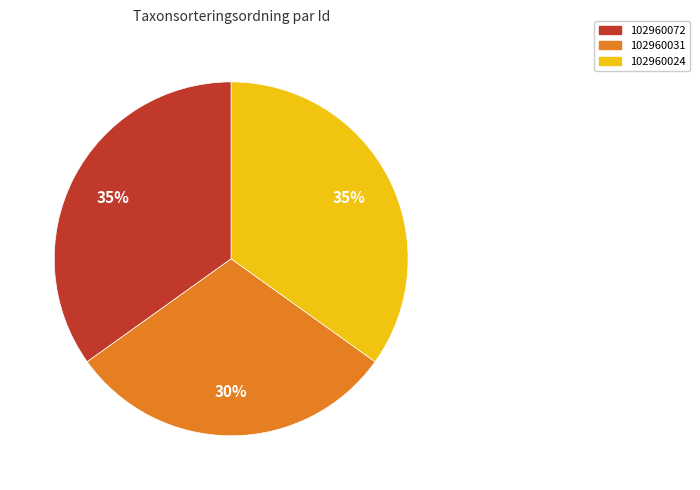

True or false: 102960072 accounts for 35% of the total.

True